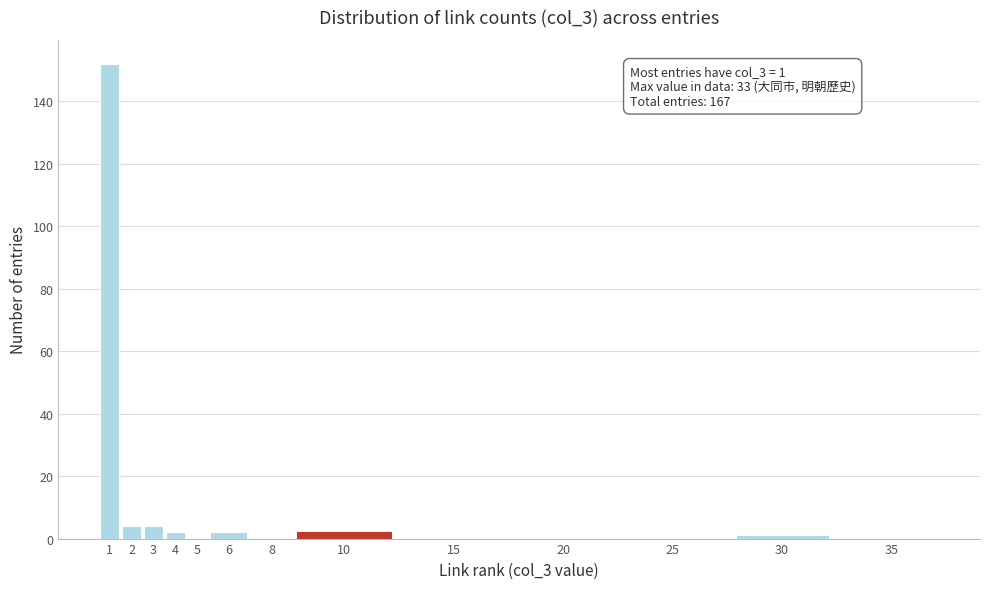

Reading left to right, what are all the values shown in this chart?

1=152	2=4	3=4	4=2	5=0	6=2	8=0	10=2	15=0	20=0	25=0	30=1	35=0